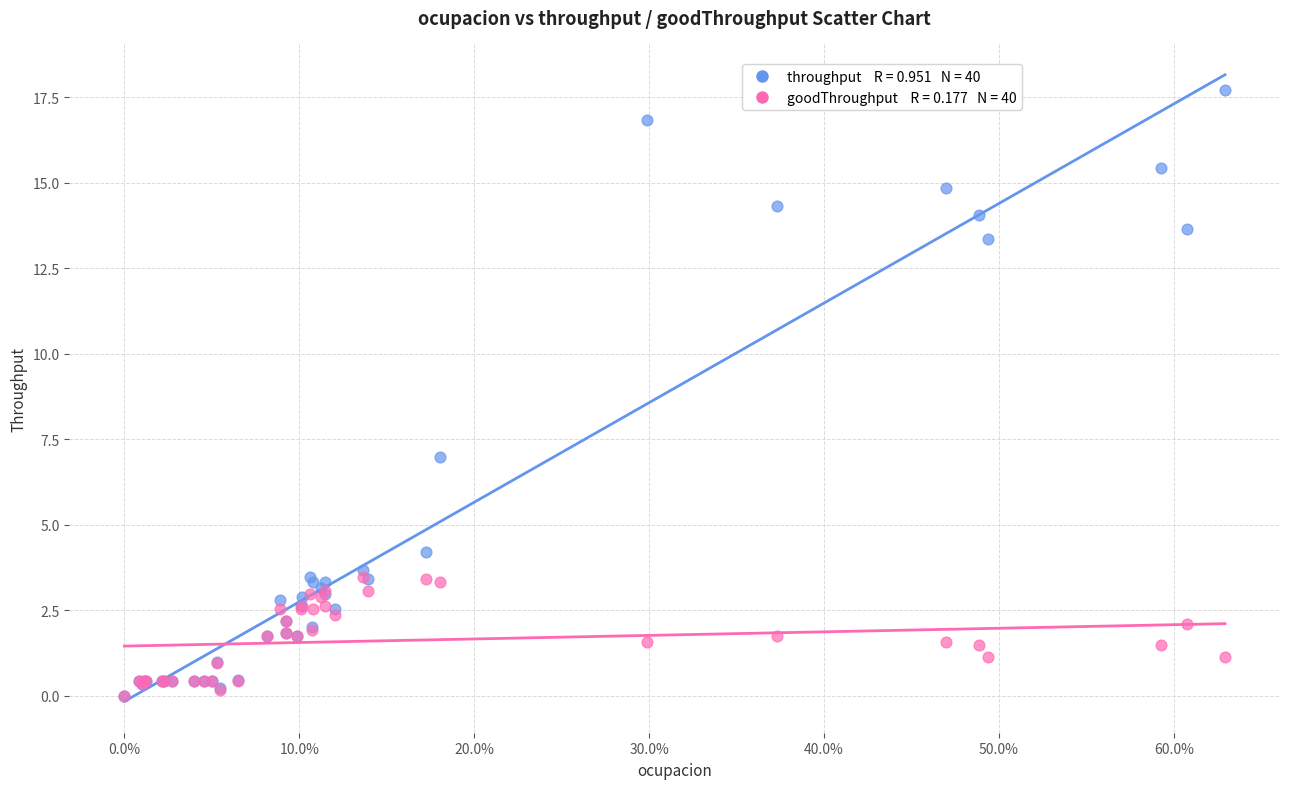

Across all series, what Y value is closest to 8?

7.0